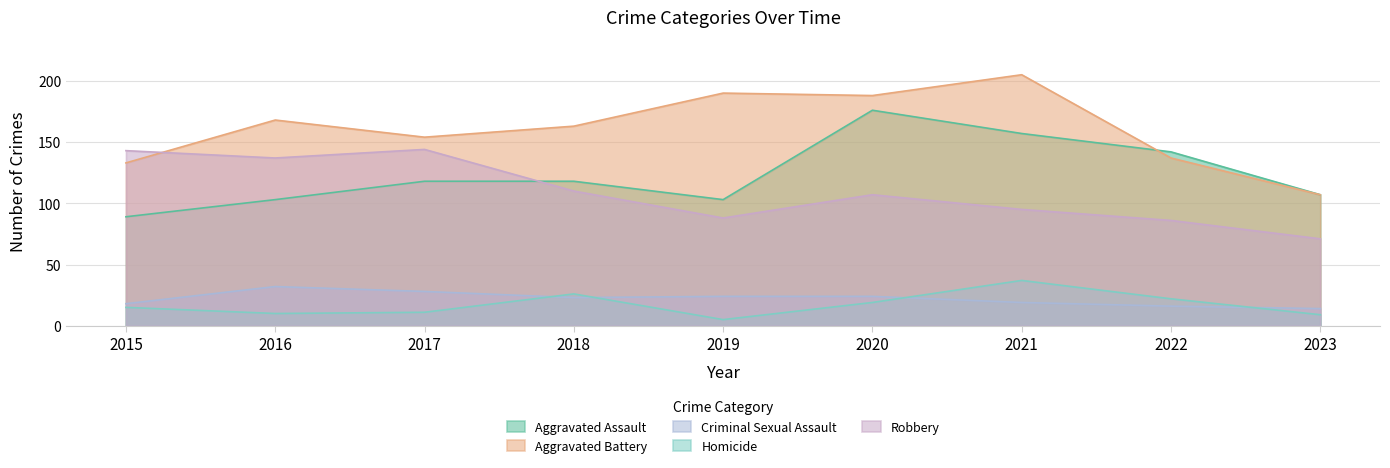

True or false: Aggravated Assault has a value of 51 at 2020.

False